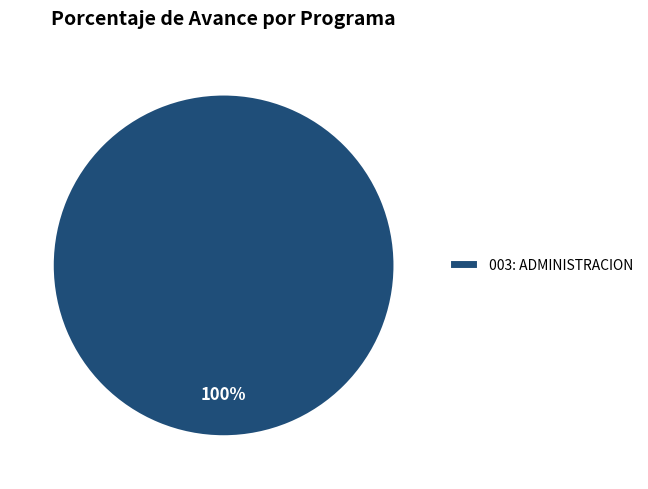

Does 003: ADMINISTRACION represent more than half of the total?

Yes